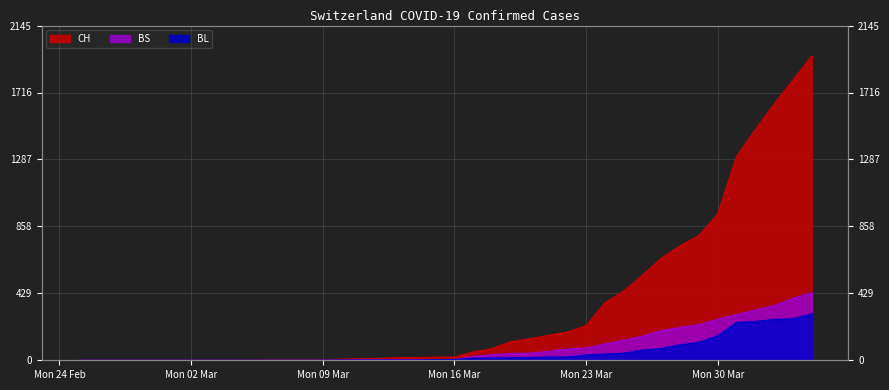

True or false: BS and CH cross at least once.

False